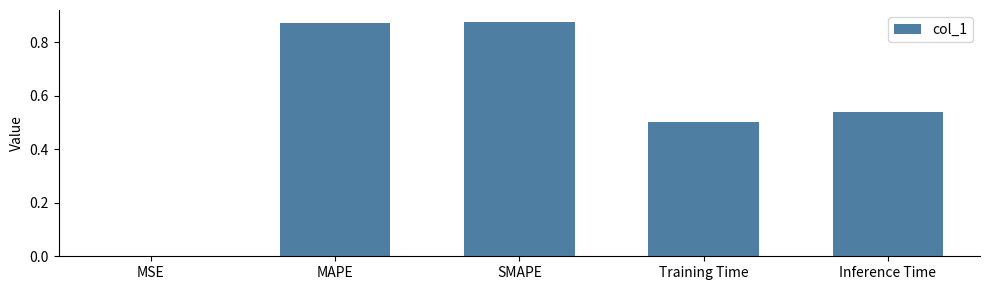

True or false: the data shows 0.3 at SMAPE.

False